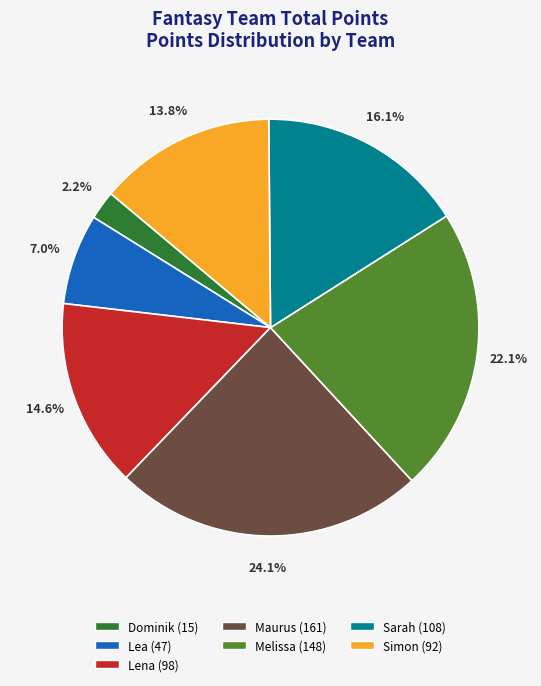

To the nearest percent, what portion does Melissa represent?

22%